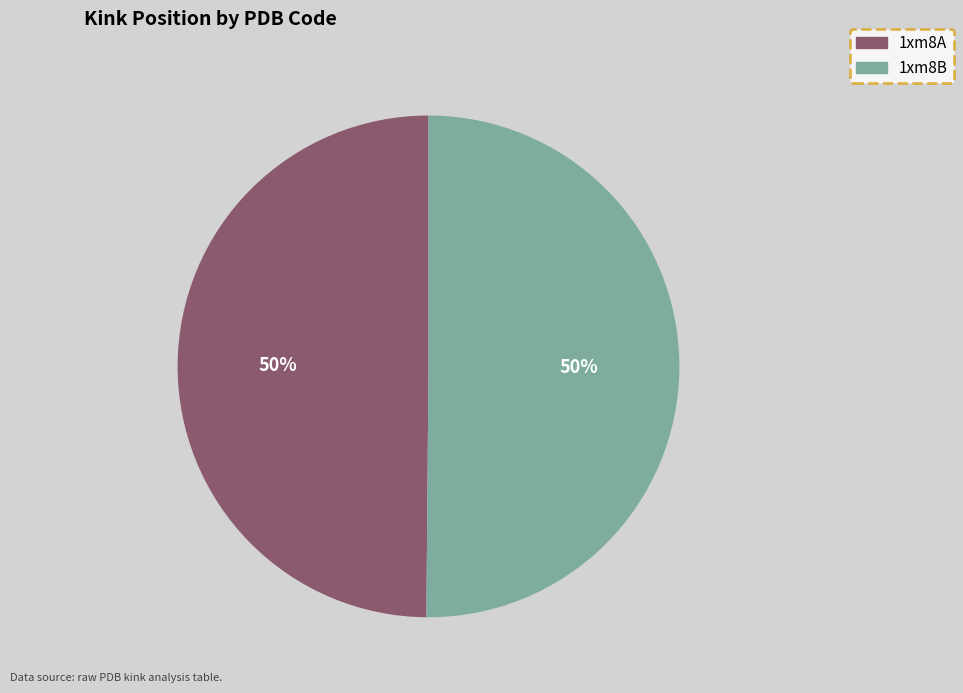

Do 1xm8B and 1xm8A together represent more than half of the pie?

Yes